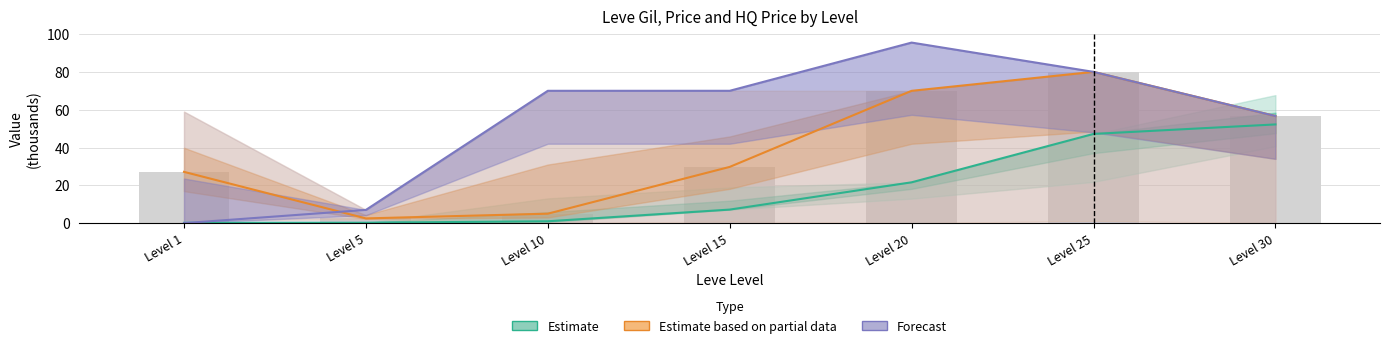

What is the difference between the Forecast values at Level 20 and Level 25?

15.5